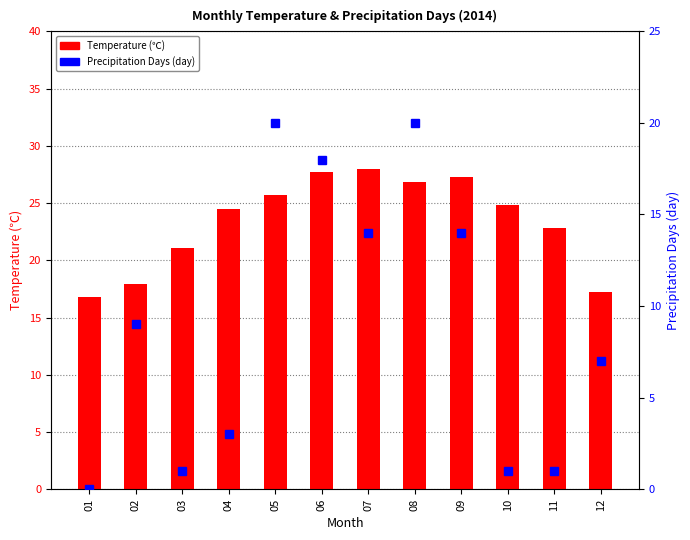

The value of Precipitation Days at 06 is 18.0. True or false?

True